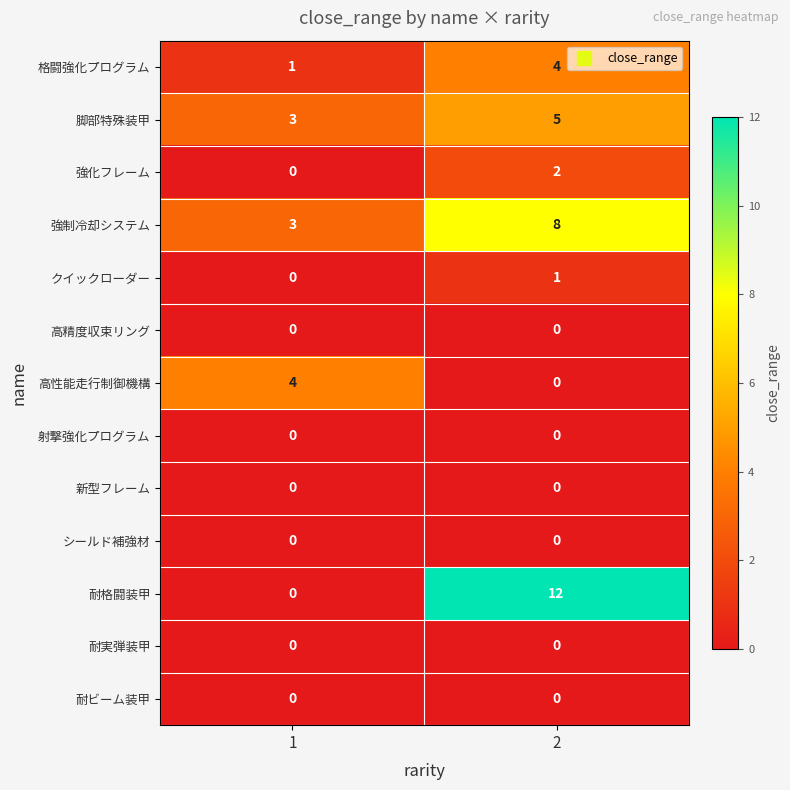

Reading right to left, list all the values displayed in this chart.

格闘強化プログラム: 4	1
脚部特殊装甲: 5	3
強化フレーム: 2	0
強制冷却システム: 8	3
クイックローダー: 1	0
高精度収束リング: 0	0
高性能走行制御機構: 0	4
射撃強化プログラム: 0	0
新型フレーム: 0	0
シールド補強材: 0	0
耐格闘装甲: 12	0
耐実弾装甲: 0	0
耐ビーム装甲: 0	0